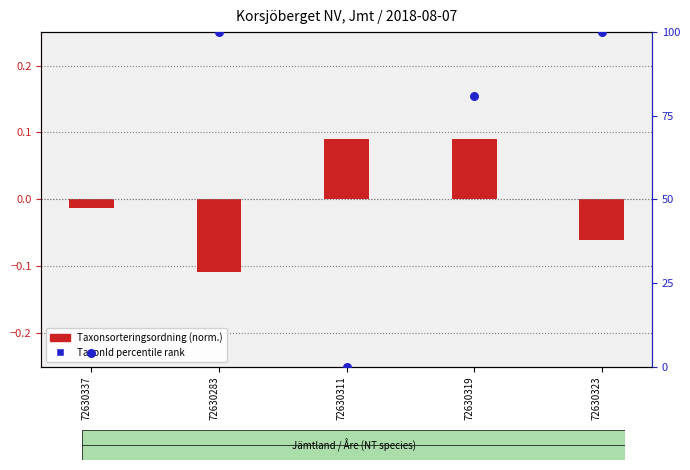

What is the total value across all series at 72630337?

4.0